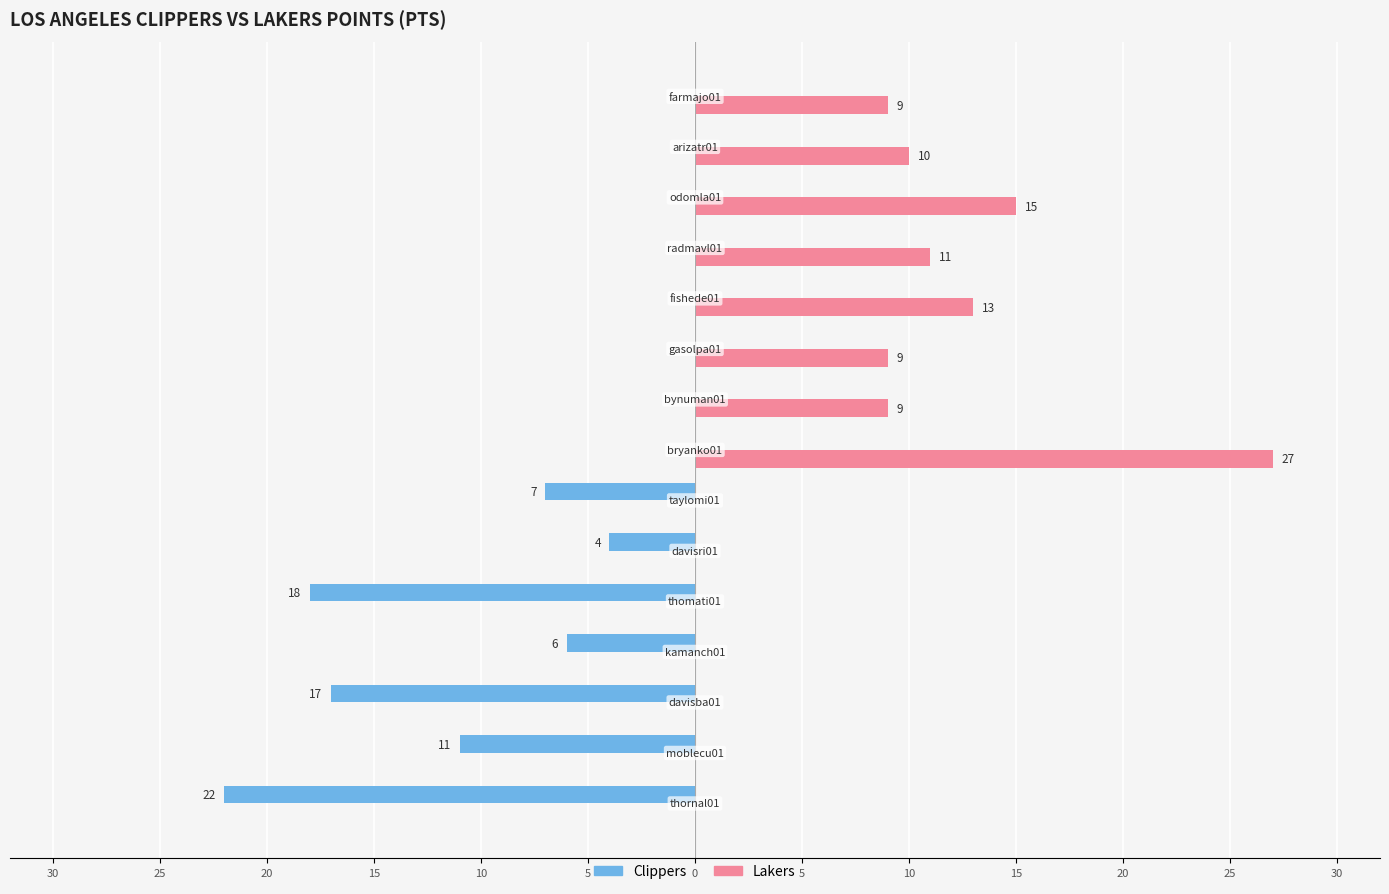

How many Clippers values are between -11 and 0?

12